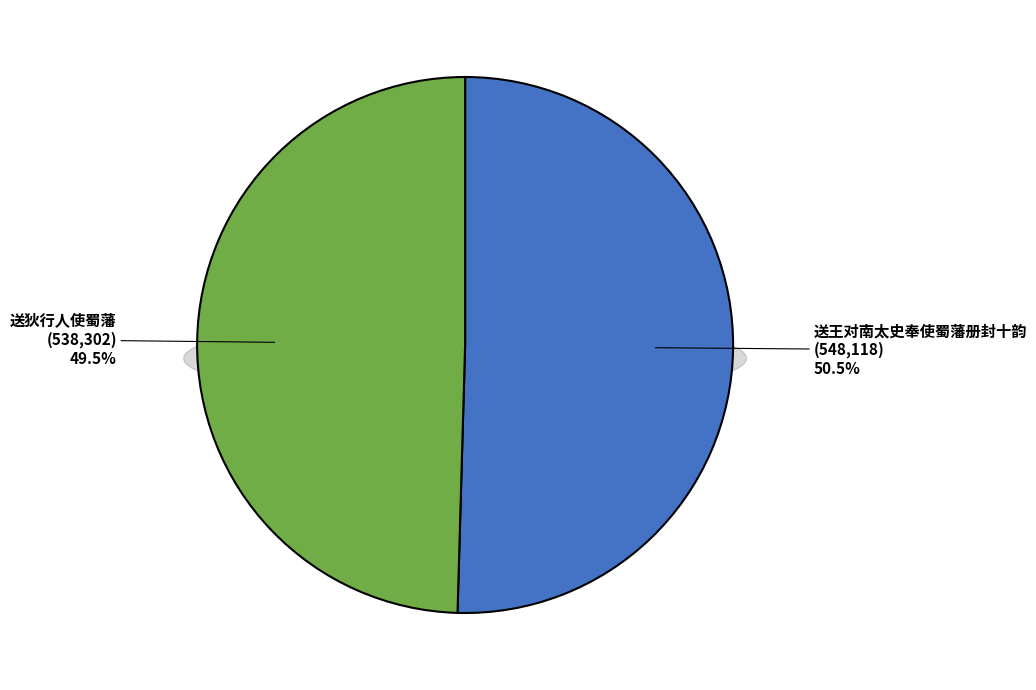

What percentage is the 送王对南太史奉使蜀藩册封十韵 slice, to the nearest percent?

50%